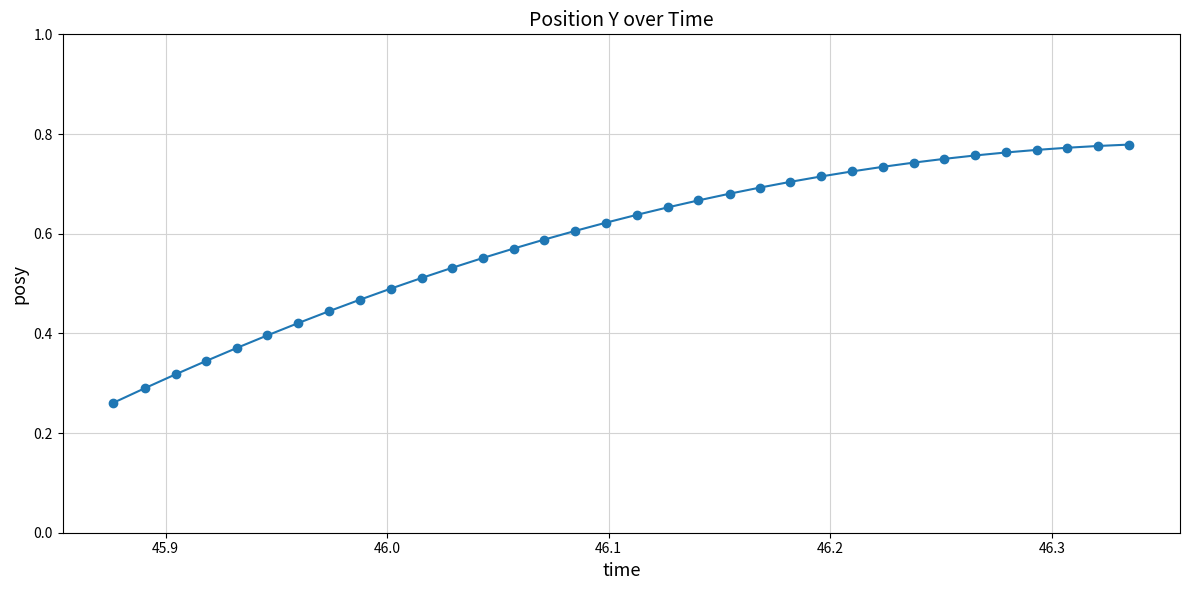

How many values are between 0 and 1?

34